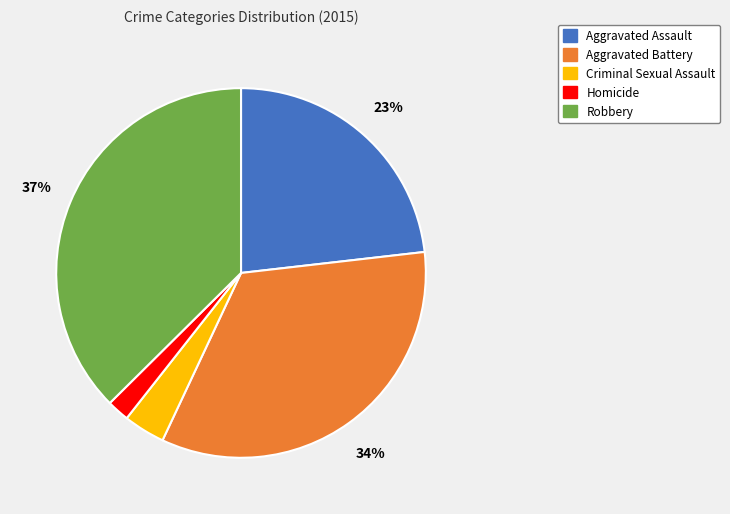

Between Criminal Sexual Assault and Homicide, which is larger?

Criminal Sexual Assault